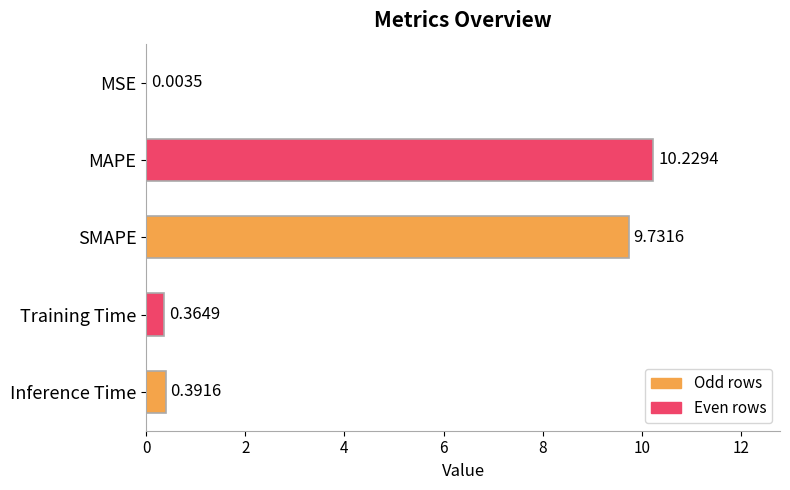

What is the sum of the values at Inference Time and Training Time?

0.8